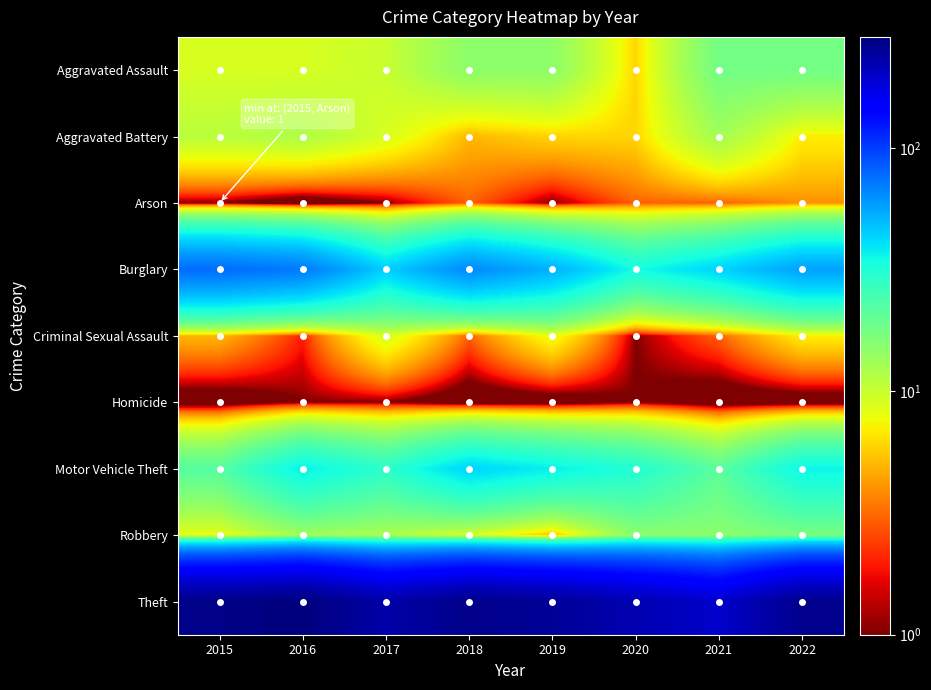

List the series in order of their peak value, highest first.

Theft, Burglary, Motor Vehicle Theft, Aggravated Assault, Robbery, Aggravated Battery, Criminal Sexual Assault, Arson, Homicide